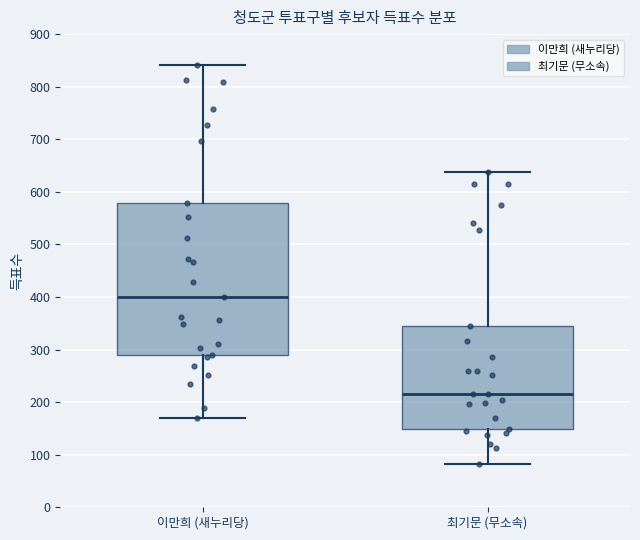

Where is the lower edge of the box for 최기문 (무소속) on the y-axis? The values are not printed on the chart, so give them approximately, as read against the axis.

150